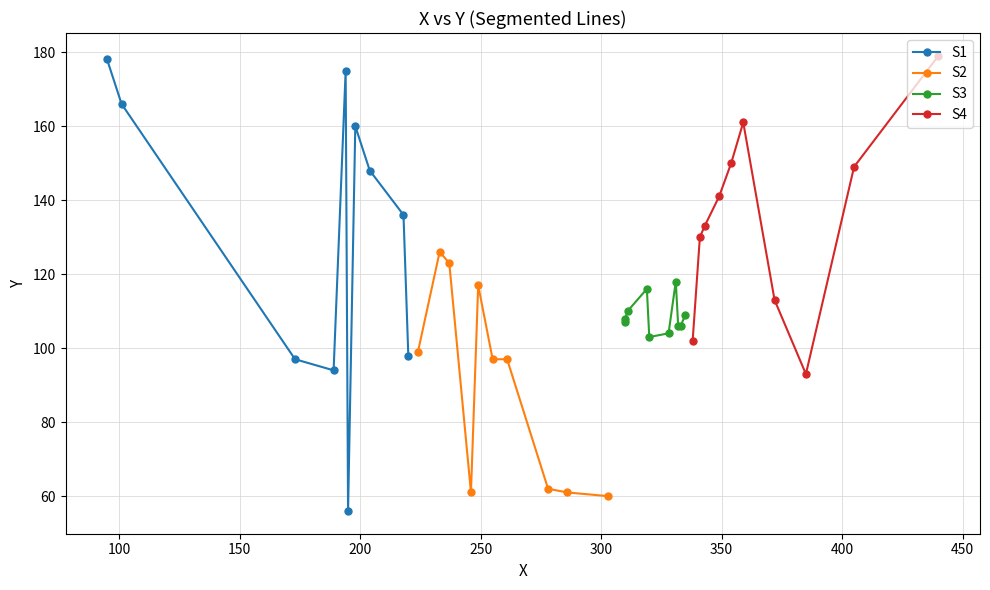

At how many categories does at least one series exceed 174?

3